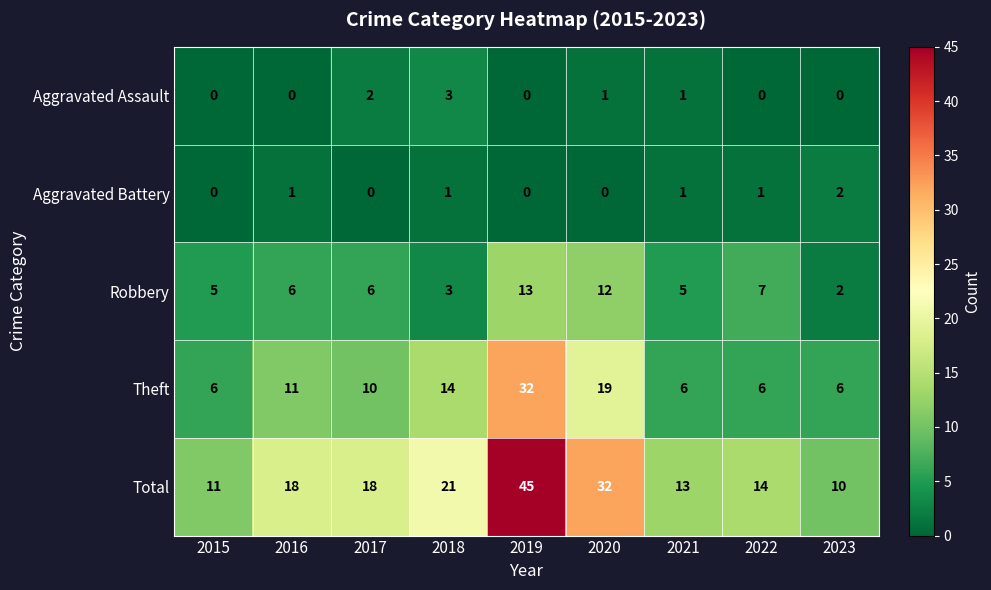

Which series has the largest total across all categories?

Total